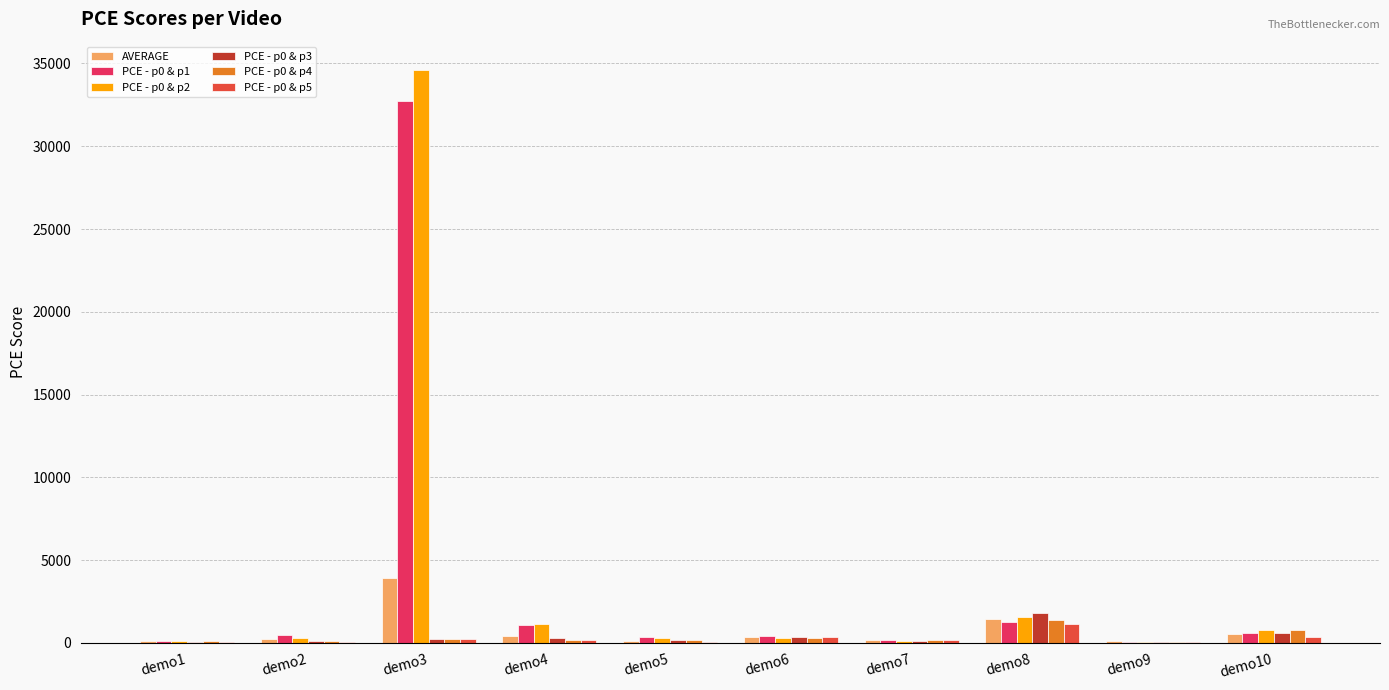

How many values in the PCE - p0 & p5 series exceed 206?

5